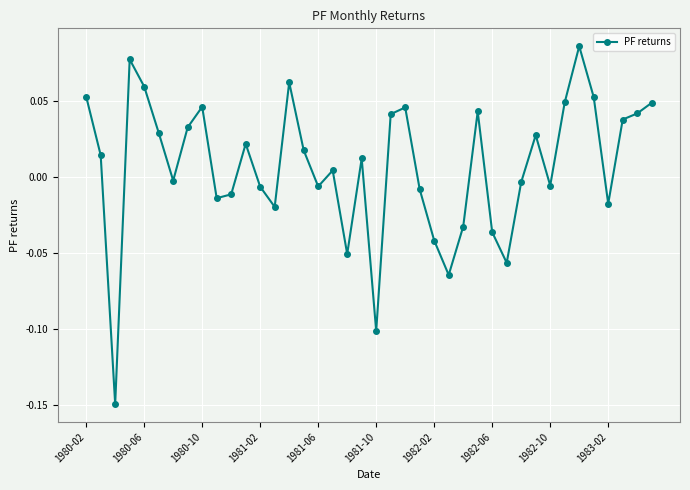

How many data points are above 0?

22